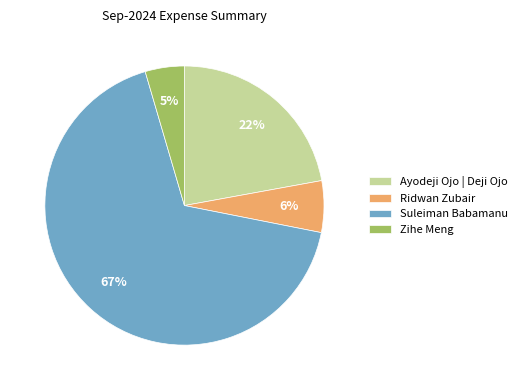

Rank the categories by value from lowest to highest.

Zihe Meng, Ridwan Zubair, Ayodeji Ojo | Deji Ojo, Suleiman Babamanu